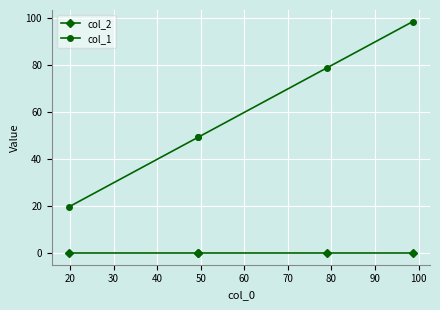

Which series has the largest total across all categories?

col_1